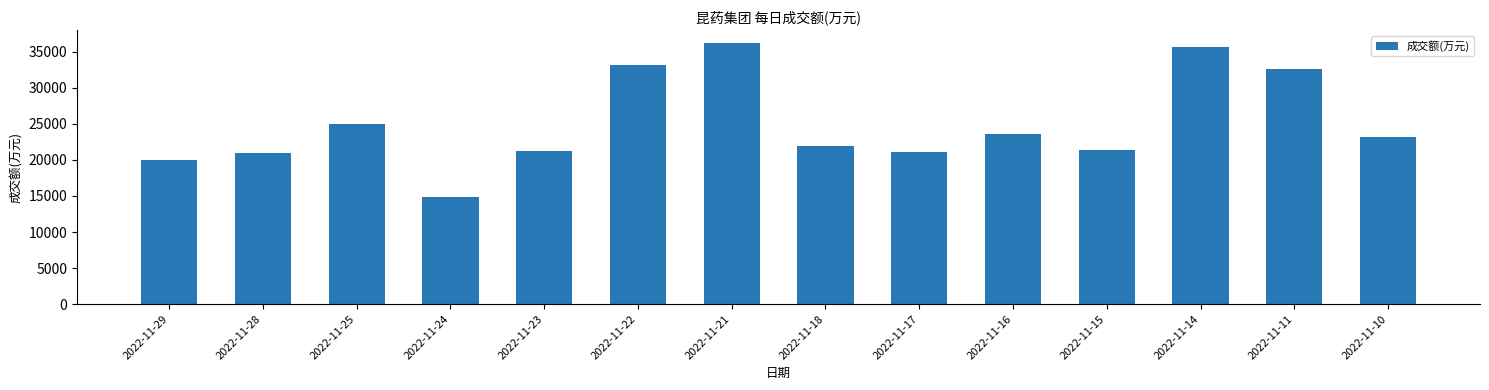

Which label corresponds to the smallest value in the chart?

2022-11-24